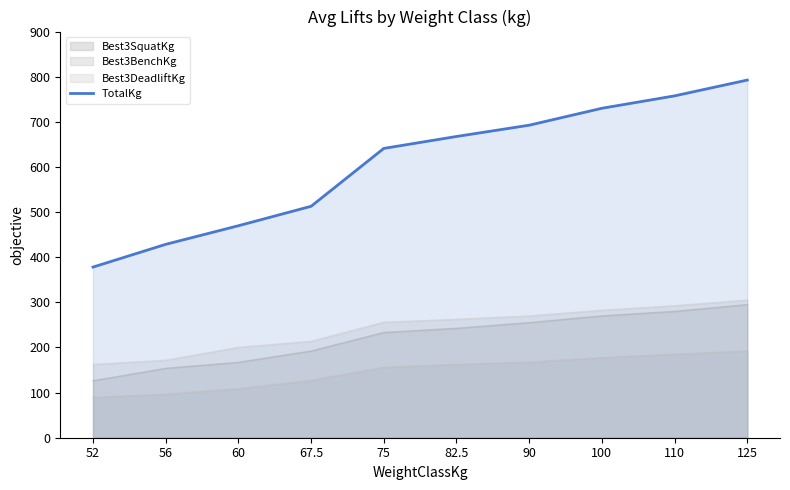

How many lines are shown in the chart?

4